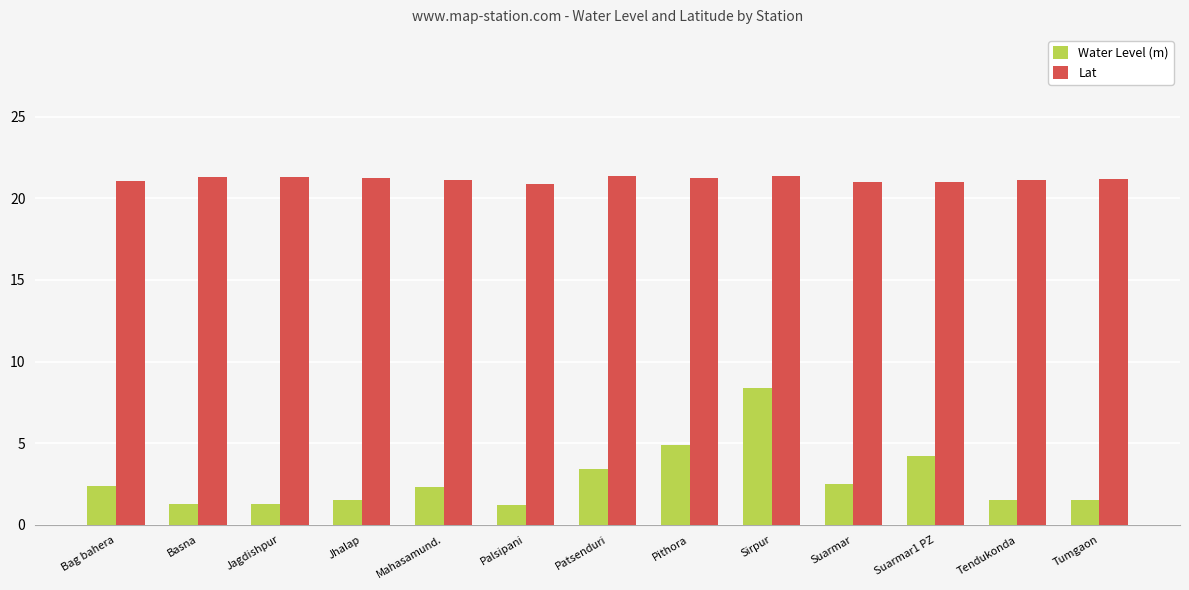

What is the difference between the Water Level (m) values at Patsenduri and Suarmar1 PZ?

0.8